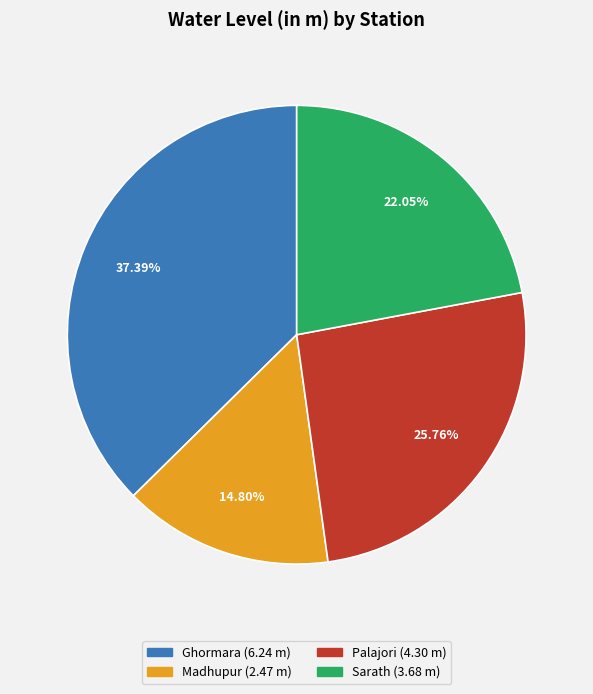

Rank the categories by value from highest to lowest.

Ghormara, Palajori, Sarath, Madhupur